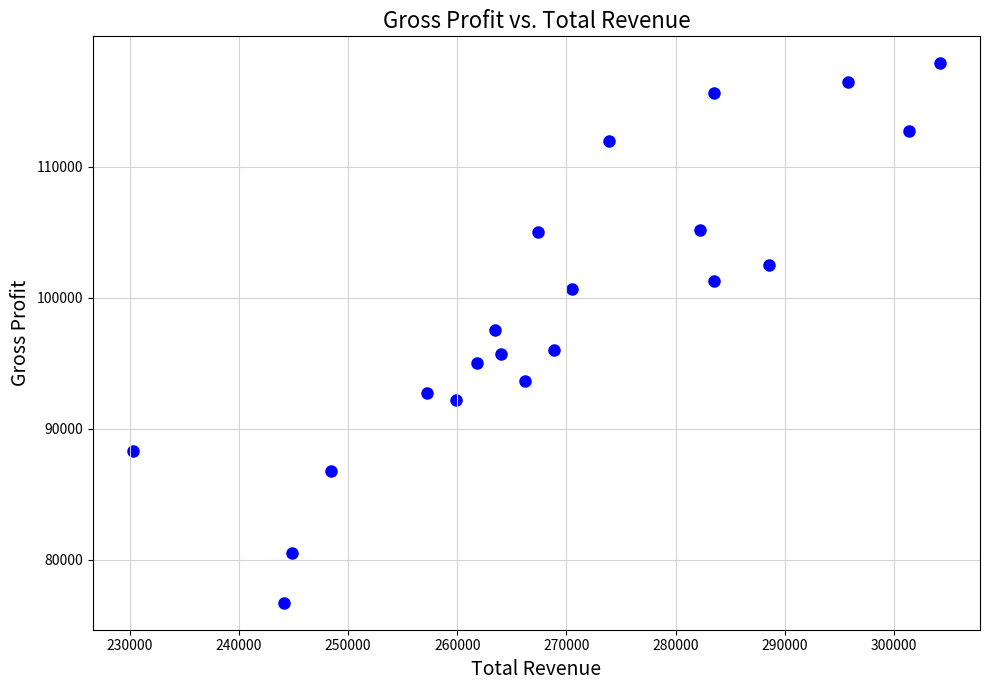

What is the range of Y values (max minus min)?

41200